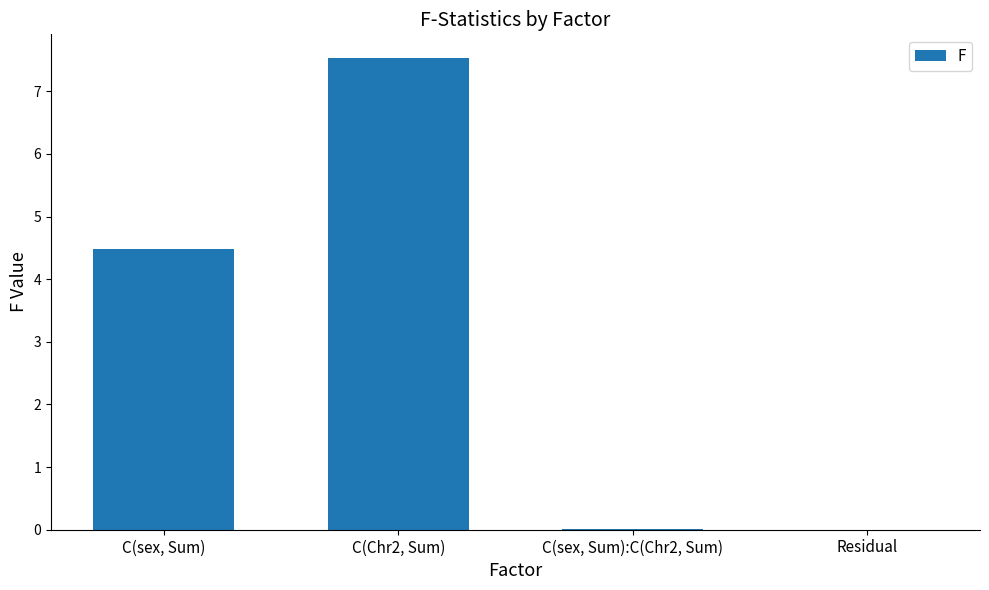

The value at Residual is -3.6. True or false?

False